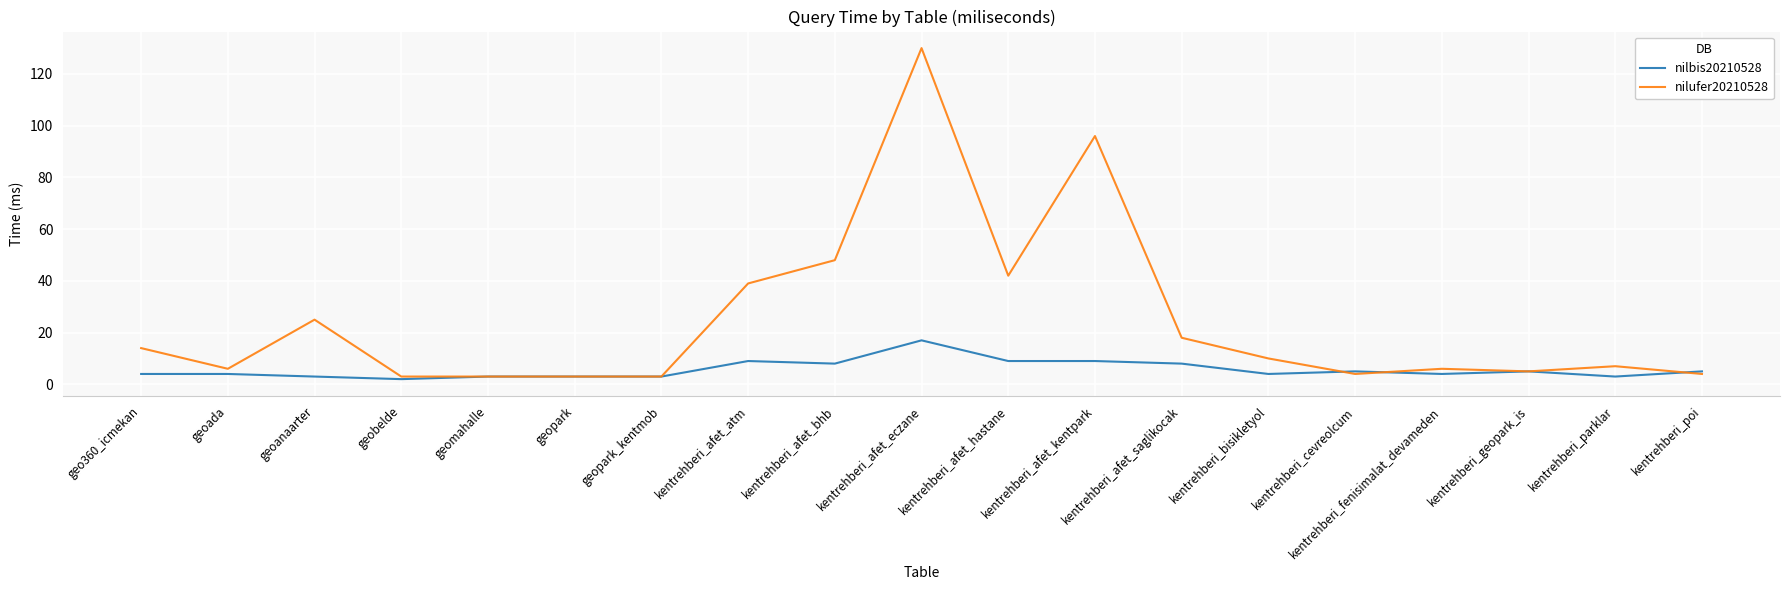

The nilufer20210528 series shows 20 at kentrehberi_afet_bhb. True or false?

False